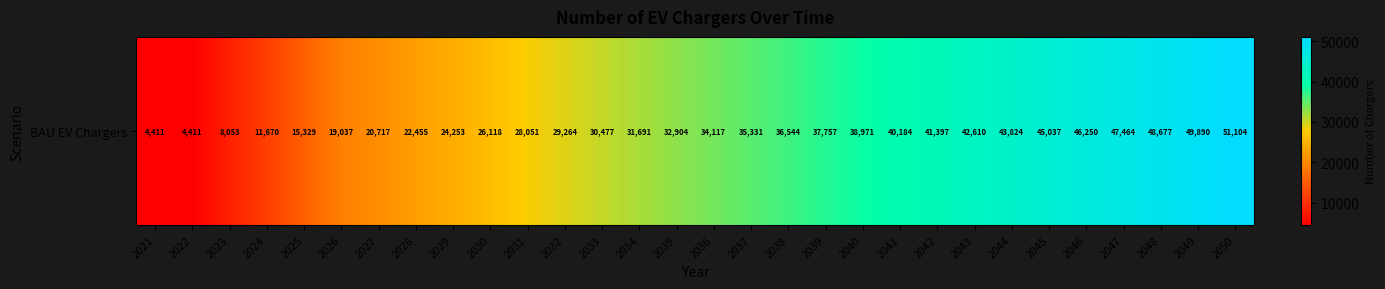

Reading left to right, list all the values displayed in this chart.

4411.0	4411.0	8053.0	11669.6	15329.4	19037.2	20716.8	22454.6	24253.3	26117.8	28050.7	29264.0	30477.4	31690.7	32904.0	34117.3	35330.6	36543.9	37757.2	38970.6	40183.9	41397.2	42610.5	43823.8	45037.1	46250.4	47463.7	48677.1	49890.4	51103.7